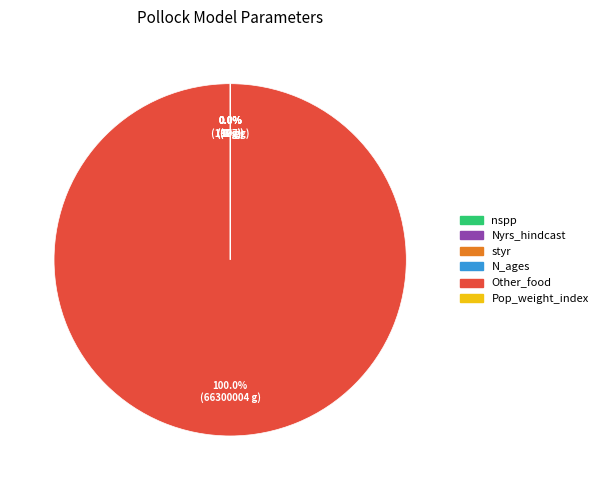

What is the largest slice in the pie chart?

Other_food